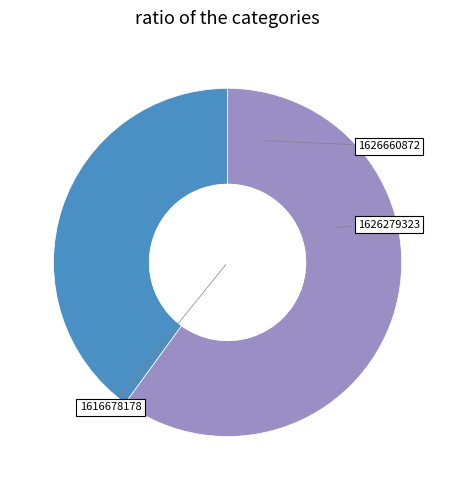

Does any single category account for the majority?

Yes